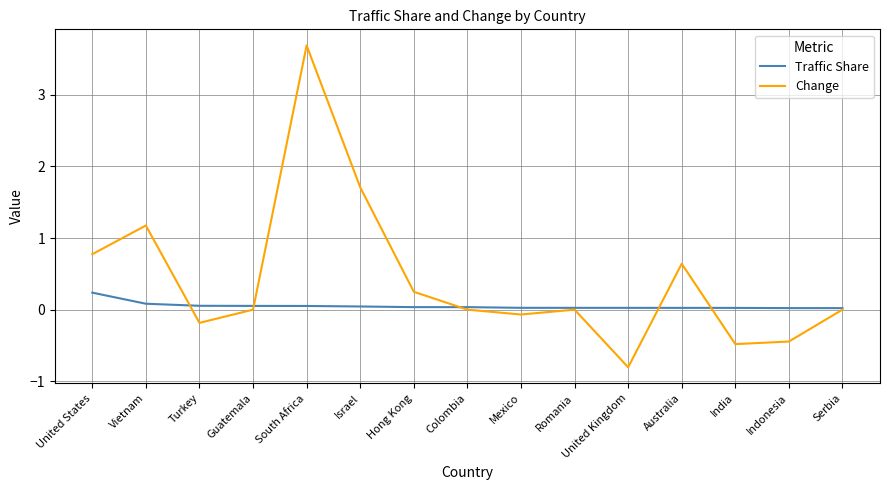

Which series has the widest spread of values?

Change